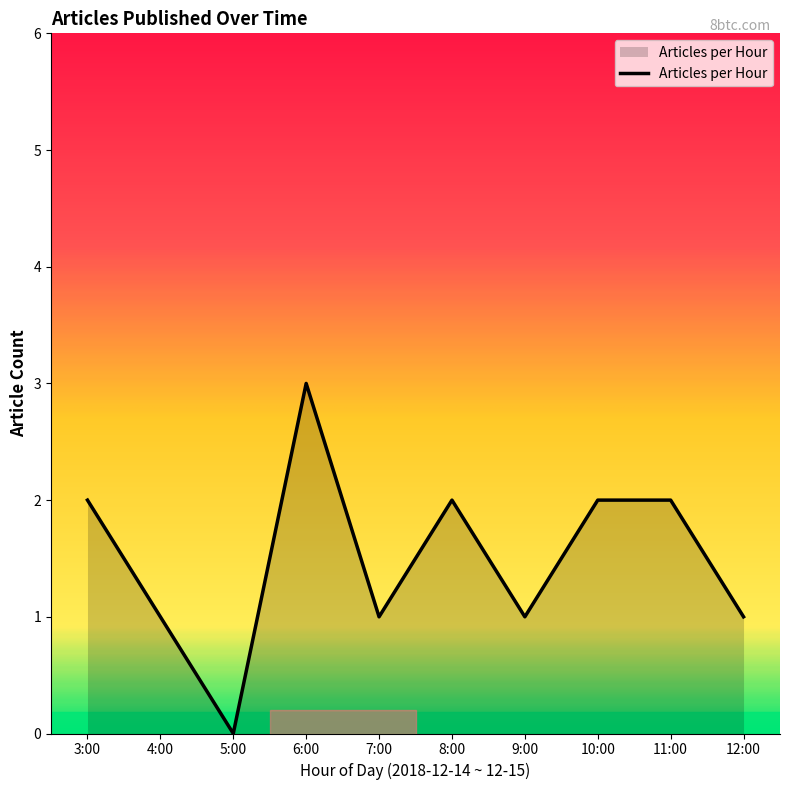

The value at 6:00 is 3. True or false?

True